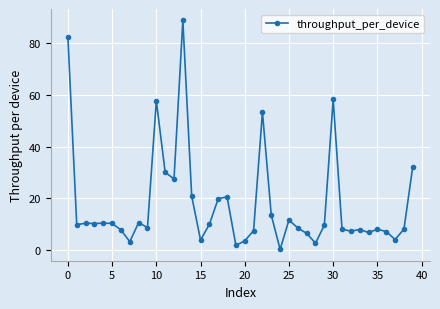

What is the difference between the maximum and minimum values?

88.3